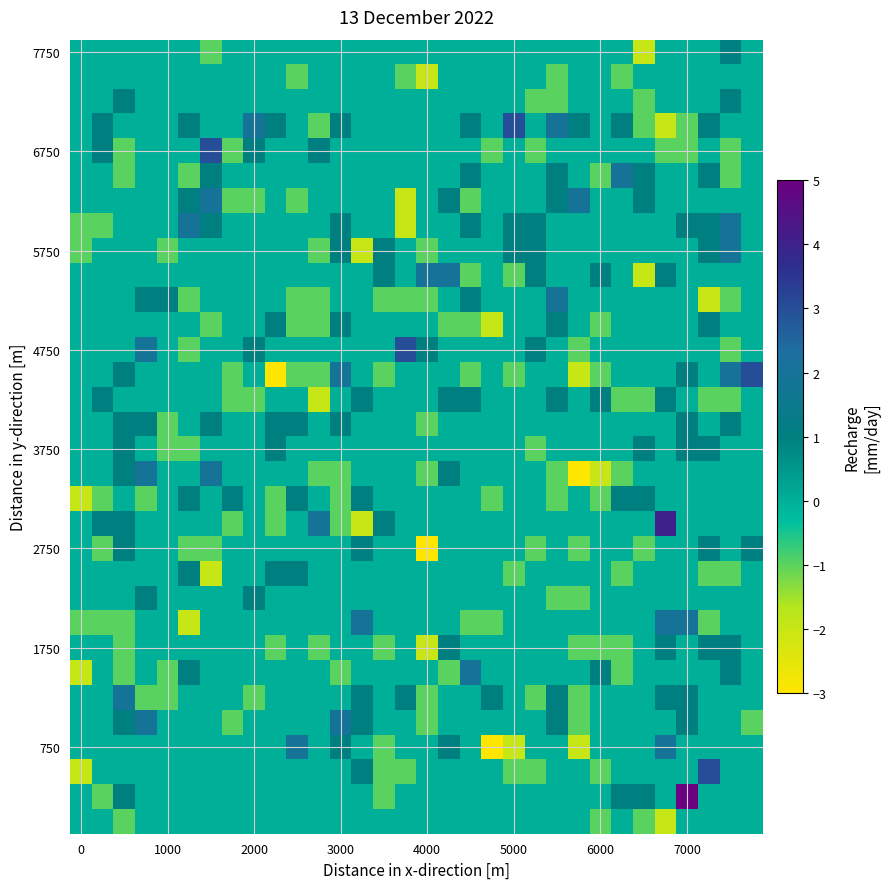

What is the greatest value displayed?

5